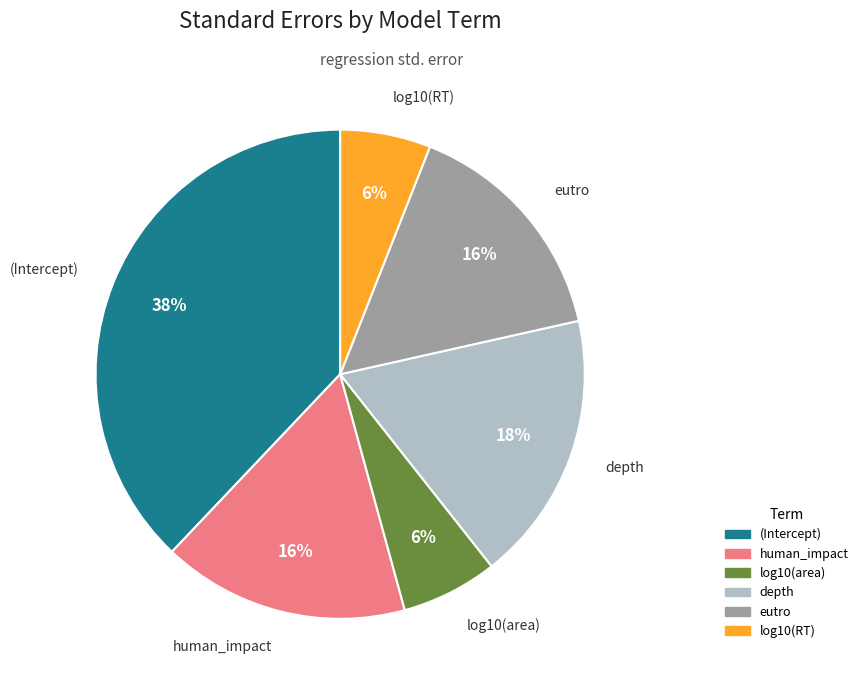

Is it true that depth is 8% of the pie?

False